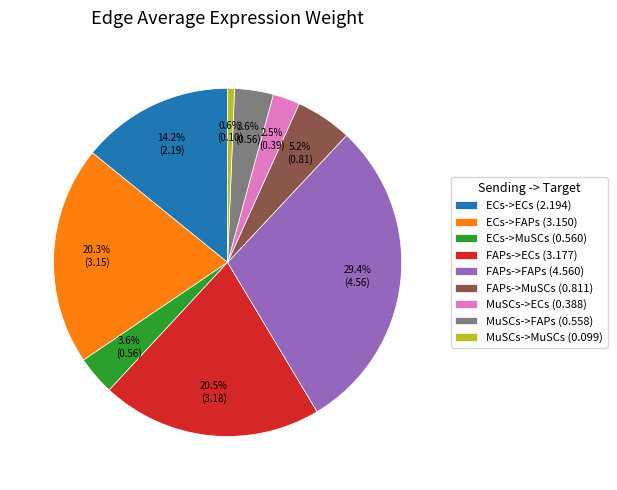

What is the largest slice in the pie chart?

FAPs->FAPs